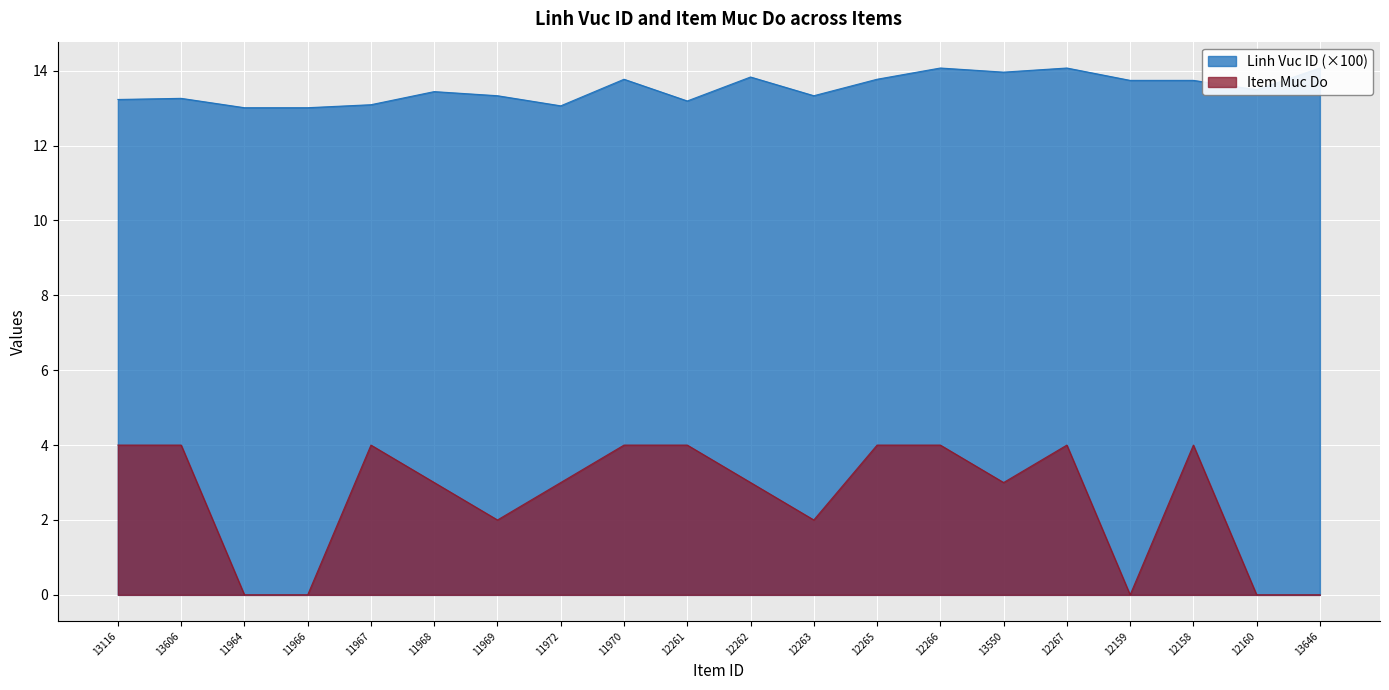

Reading left to right, extract all data points from this chart.

Linh Vuc ID: 13116=13.2	13606=13.3	11964=13.0	11966=13.0	11967=13.1	11968=13.4	11969=13.3	11972=13.1	11970=13.8	12261=13.2	12262=13.8	12263=13.3	12265=13.8	12266=14.1	13550=14.0	12267=14.1	12159=13.7	12158=13.7	12160=13.5	13646=14.1
Item Muc Do: 13116=4.0	13606=4.0	11964=0.0	11966=0.0	11967=4.0	11968=3.0	11969=2.0	11972=3.0	11970=4.0	12261=4.0	12262=3.0	12263=2.0	12265=4.0	12266=4.0	13550=3.0	12267=4.0	12159=0.0	12158=4.0	12160=0.0	13646=0.0